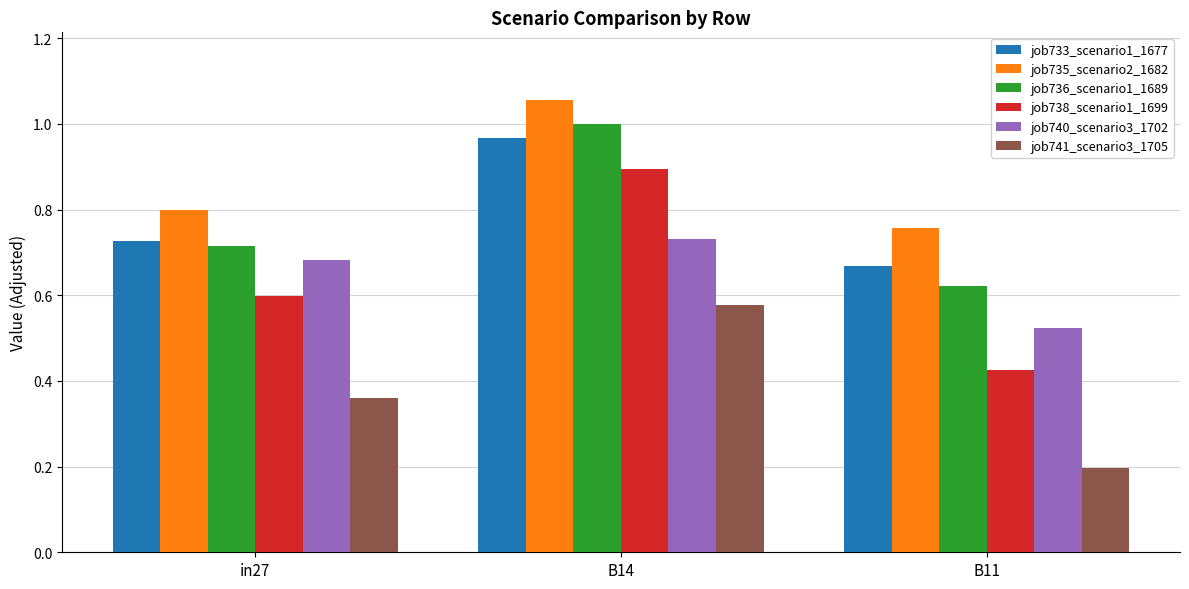

The value of job741_scenario3_1705 at in27 is 0.5. True or false?

False